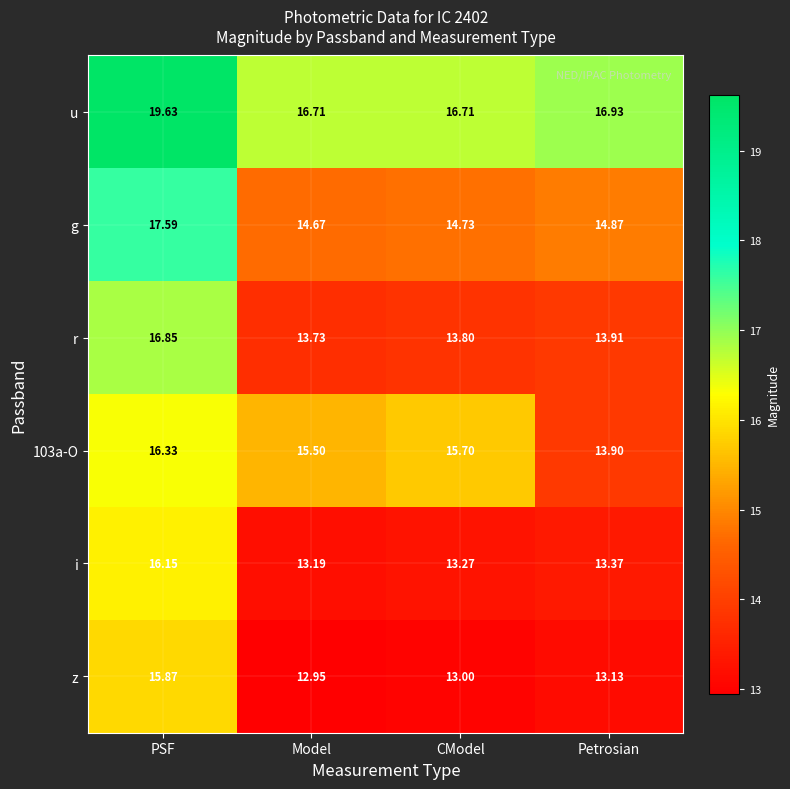

Which series has the largest range (max minus min)?

r